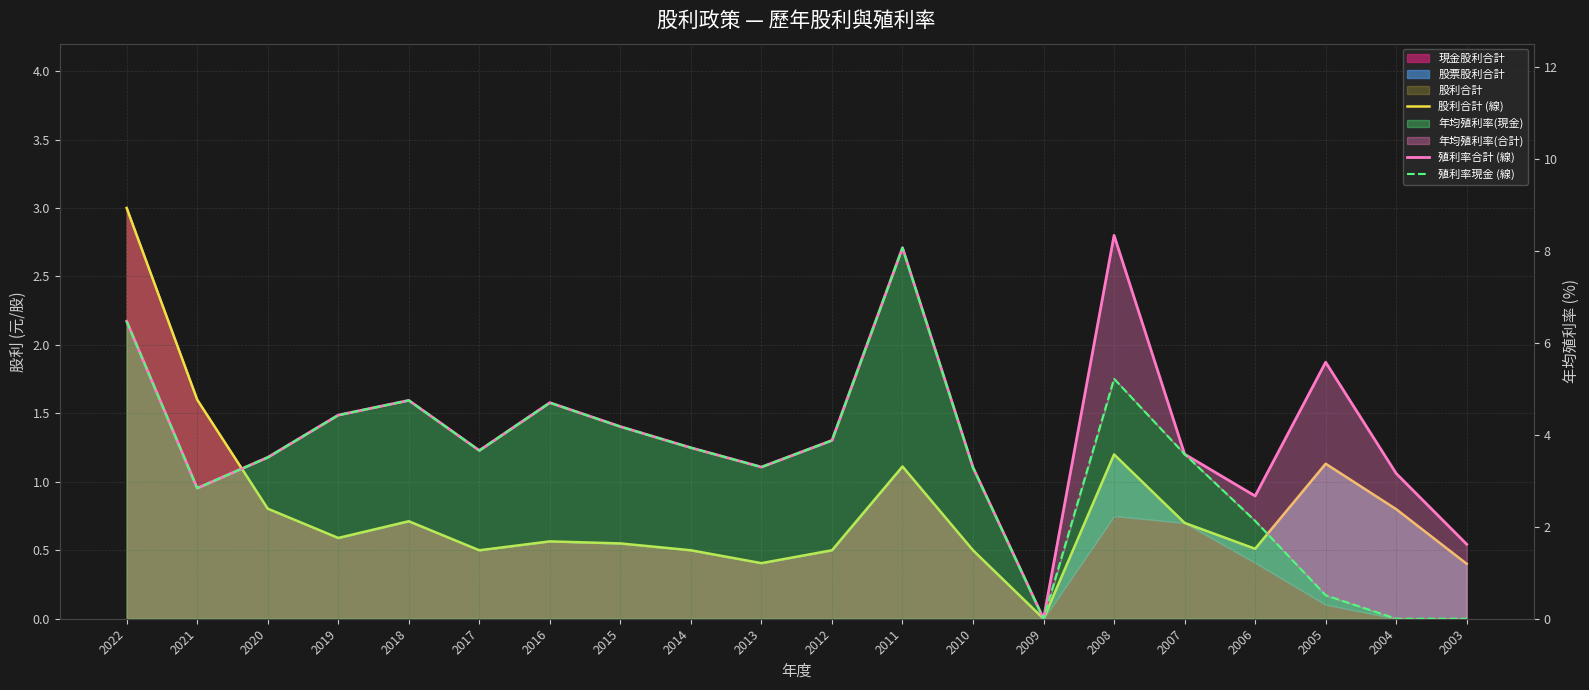

What is the average value of the 股利合計 (線) series?

0.8